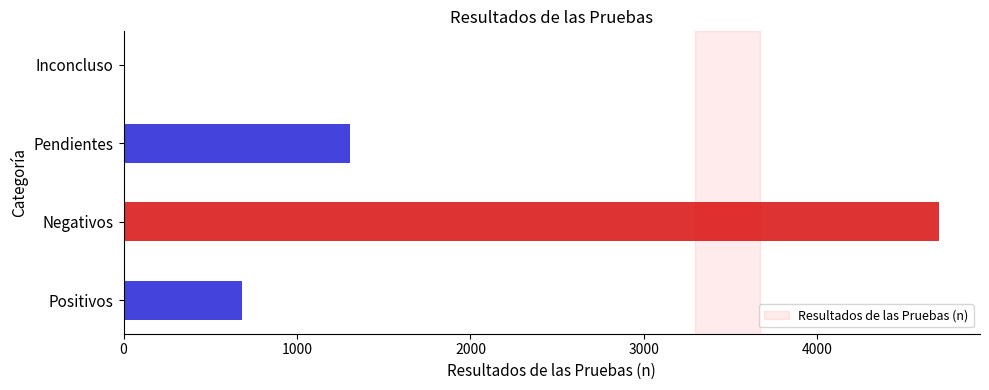

Which label corresponds to the largest value in the chart?

Negativos